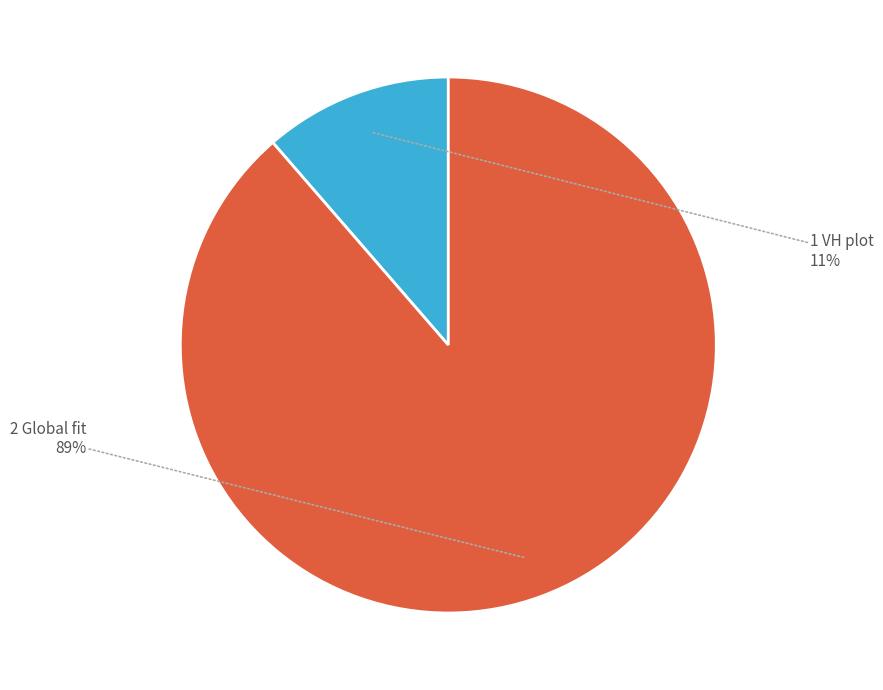

What is the majority slice?

2 Global fit